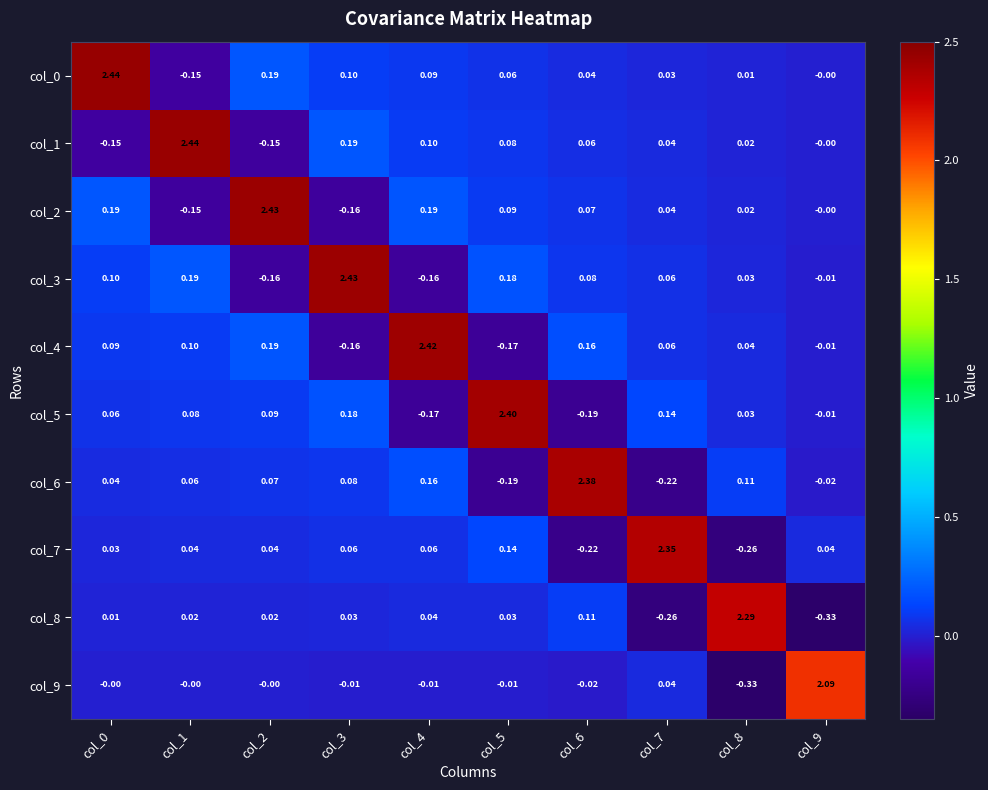

Count the number of categories in the chart.

10